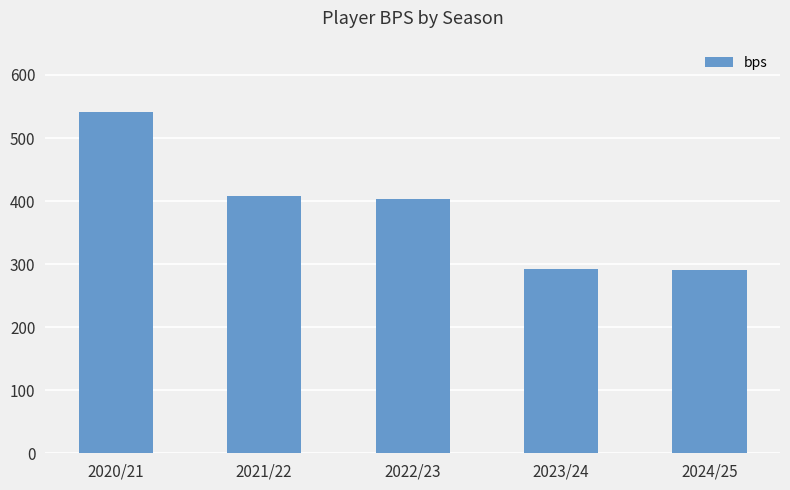

The chart shows a value of 217 at 2022/23. True or false?

False